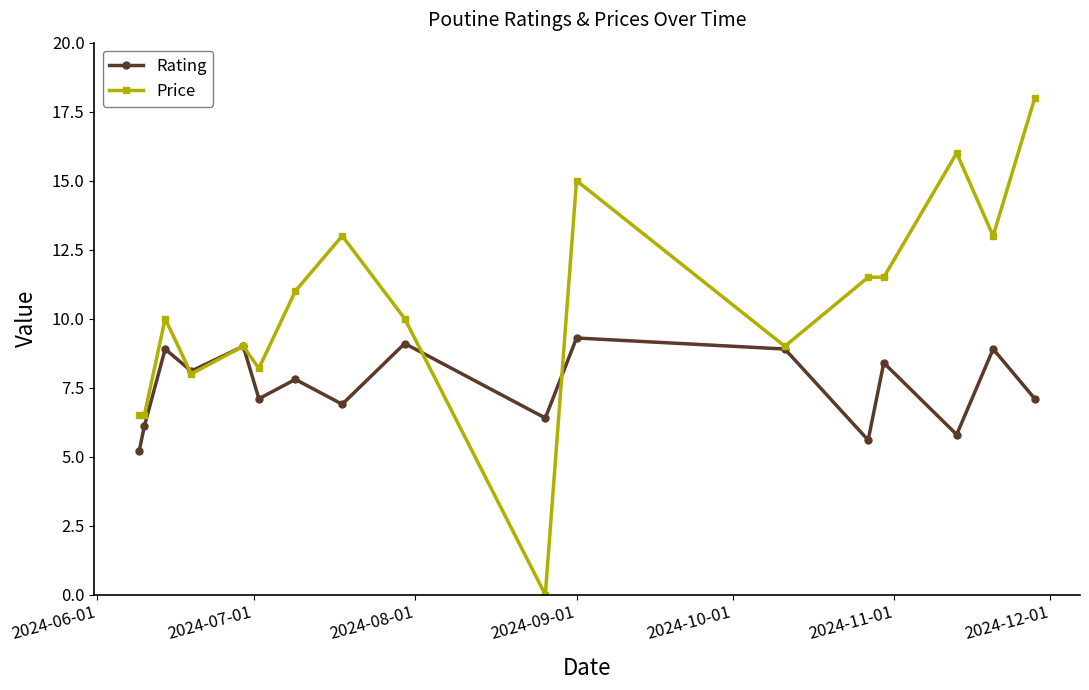

List the series in order of their overall mean, lowest first.

Rating, Price